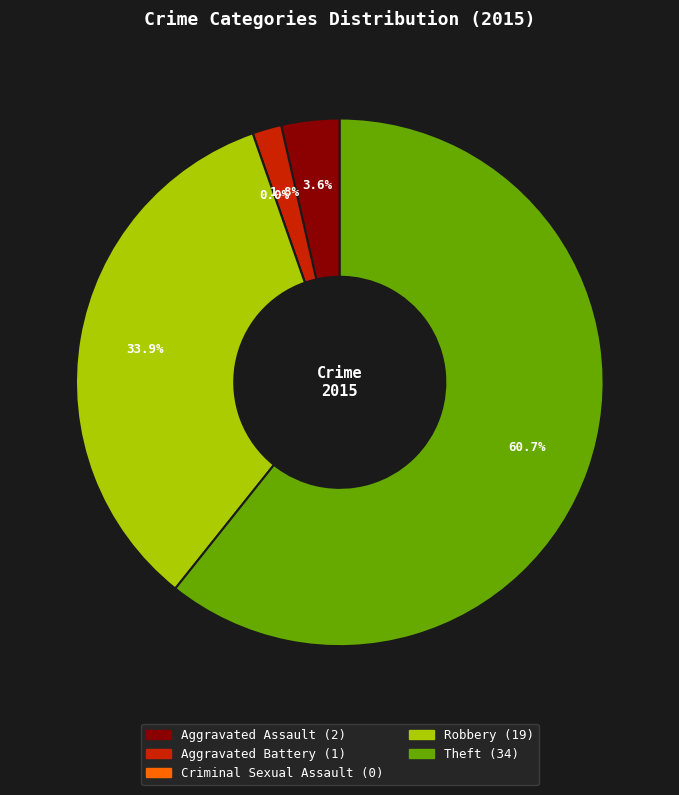

Does any single category account for the majority?

Yes